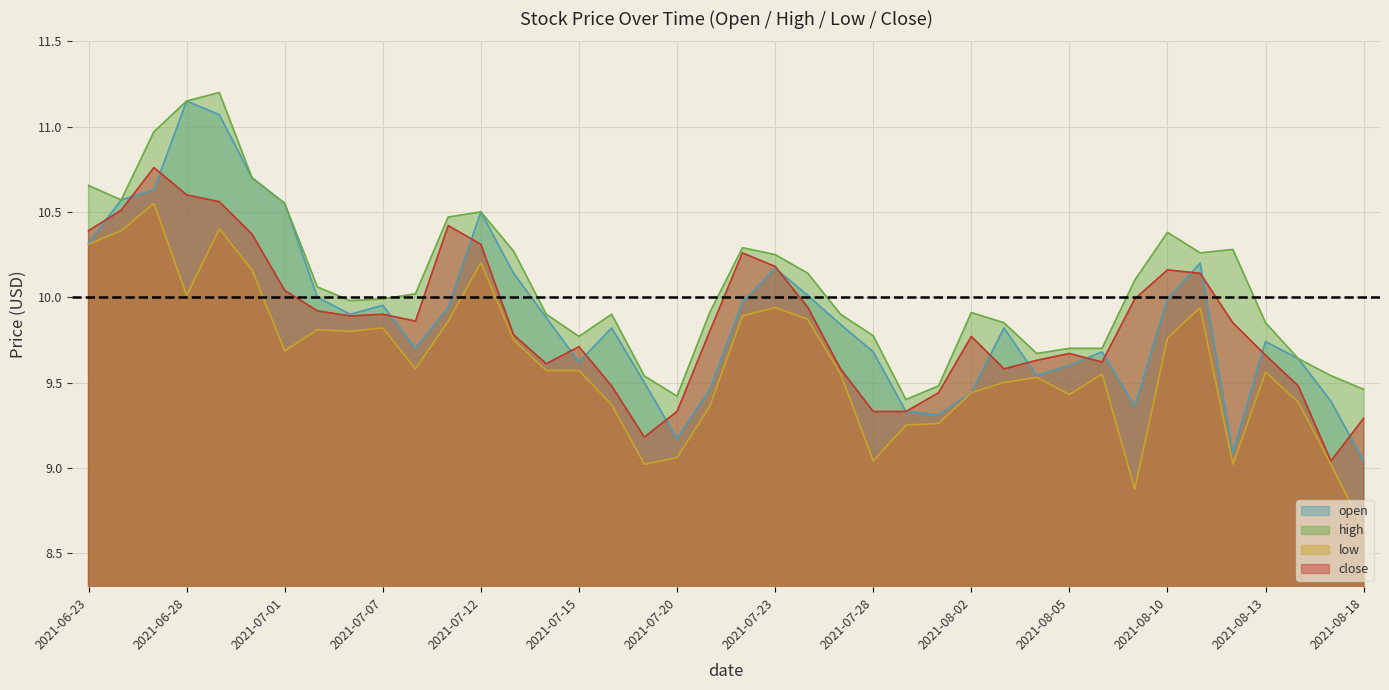

What position from the right is 2021-07-07?

31